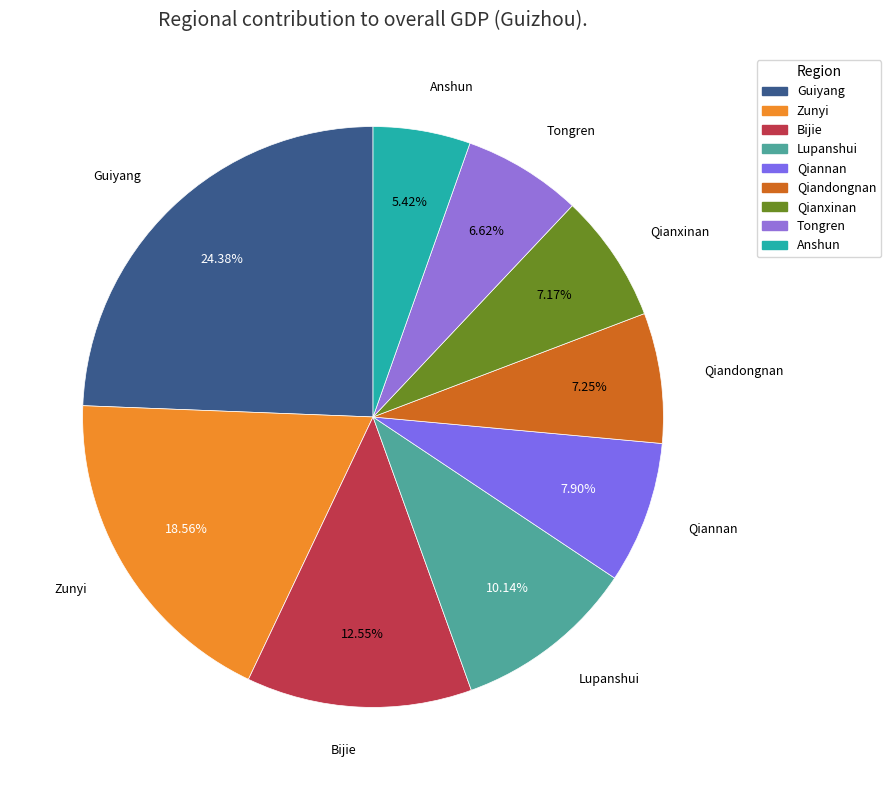

Does Zunyi represent more than half of the total?

No